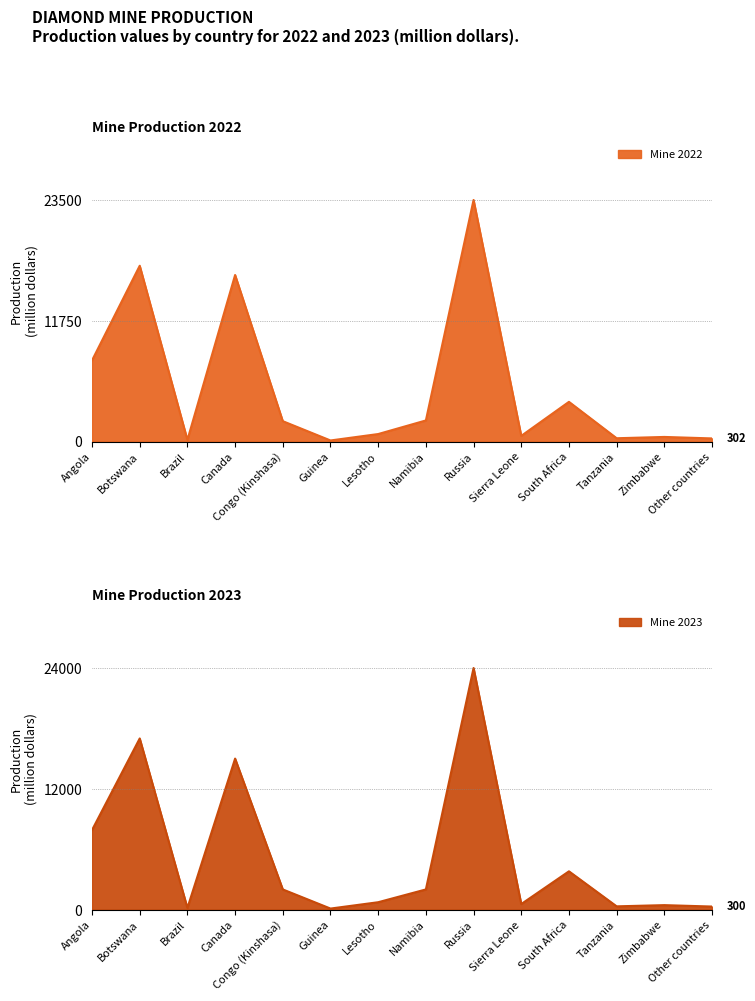

What are all the series names shown in the legend?

Mine 2022, Mine 2023